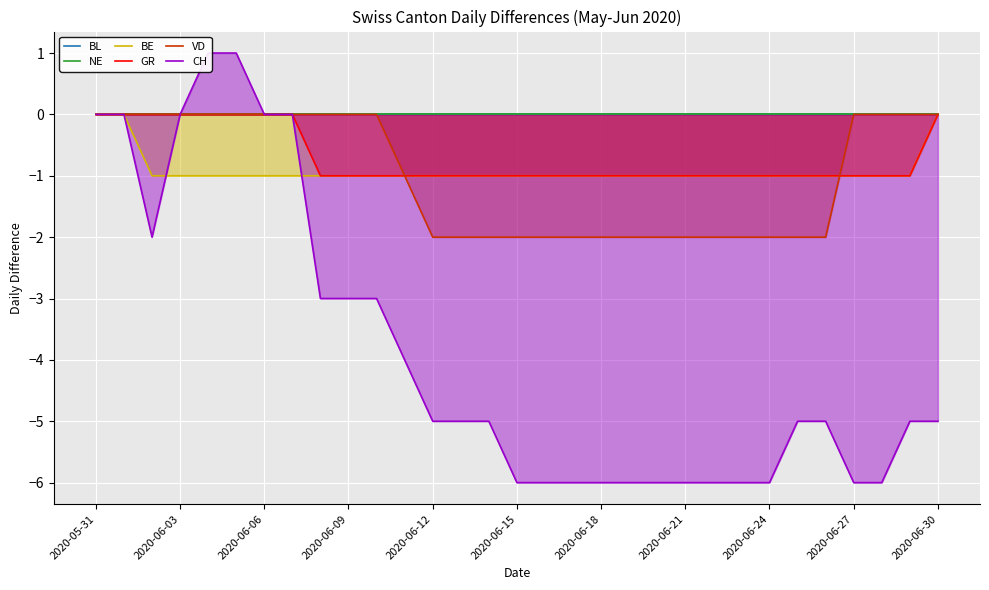

What are all the series names shown in the legend?

BL, NE, BE, GR, VD, CH